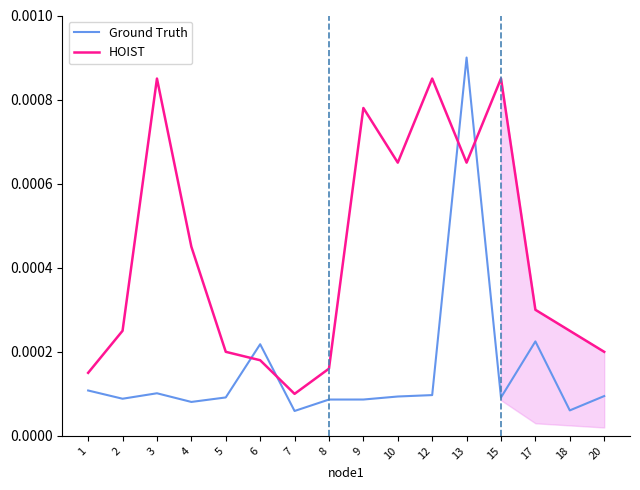

Where is HOIST nearest to the value 0?

7